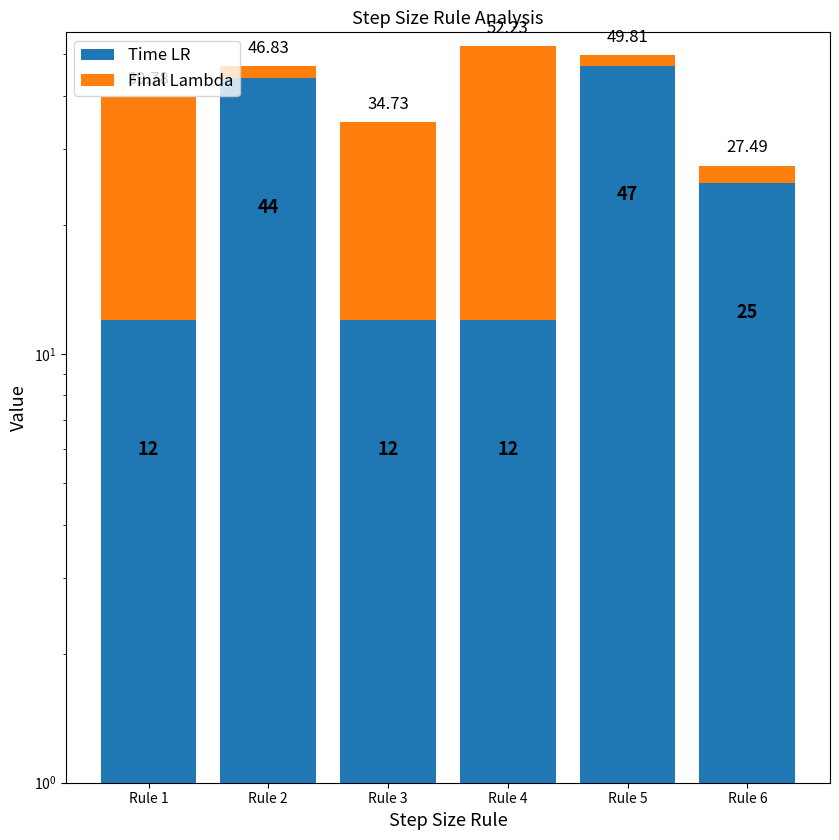

The Time LR series shows 12.0 at Rule 4. True or false?

True